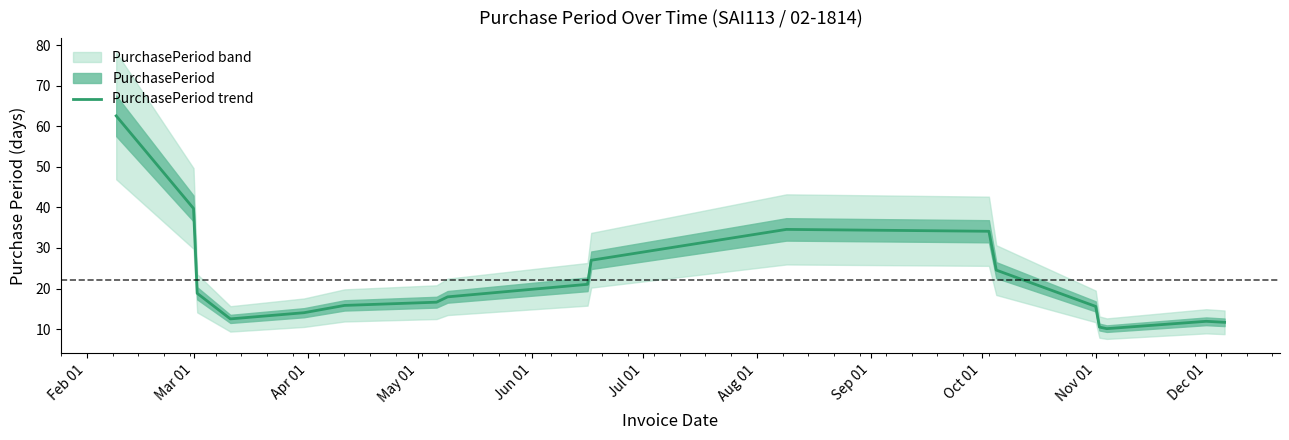

How many data points are above 17?

9